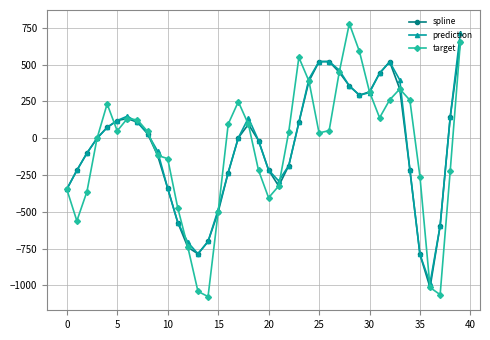

What is the maximum value shown in the chart?

778.4